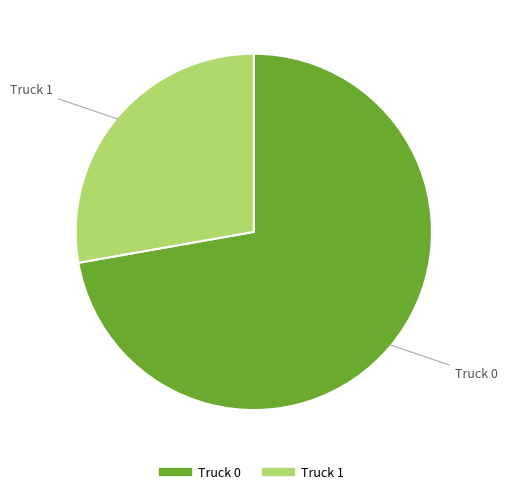

Rank the categories by value from lowest to highest.

Truck 1, Truck 0